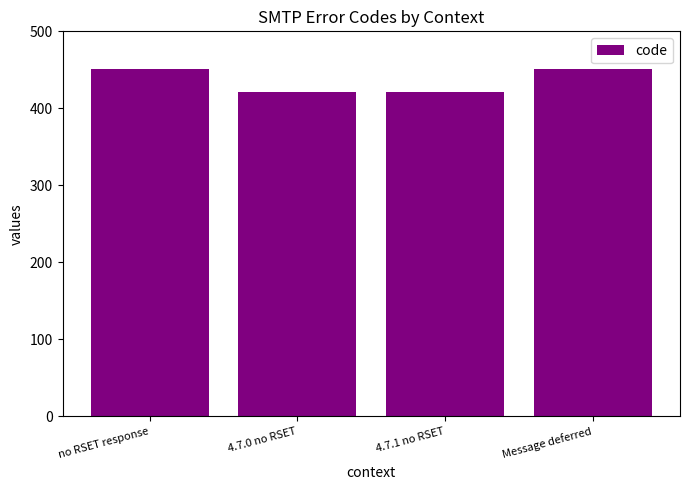

What is the label of the 2nd bar from the right?

4.7.1 no RSET